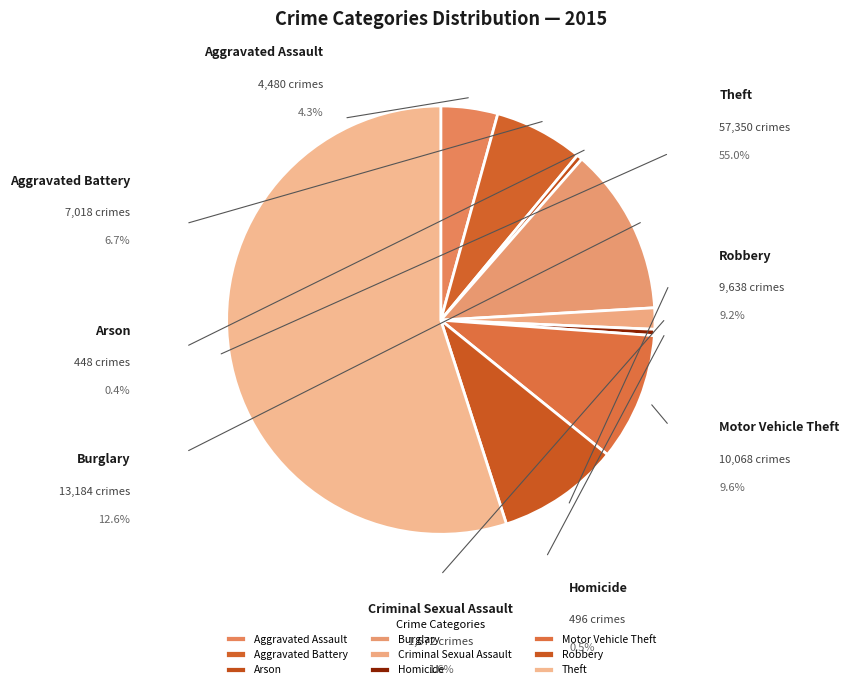

Is the sum of Criminal Sexual Assault and Theft greater than half?

Yes